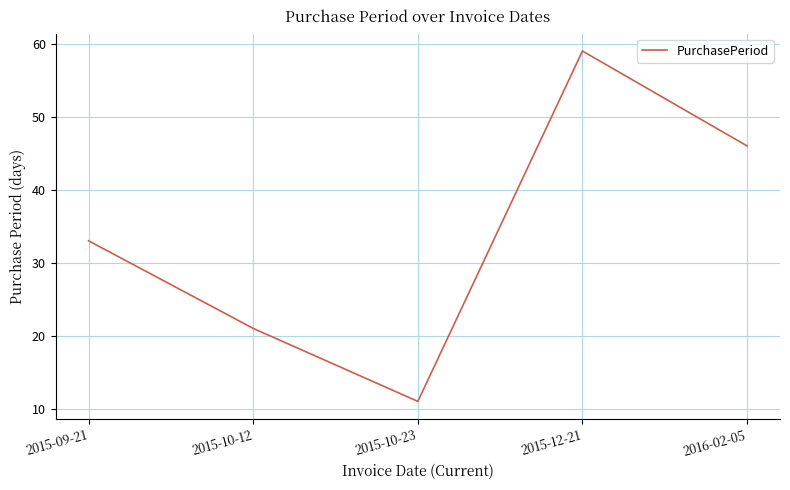

What is the difference between the second highest and minimum values?

35